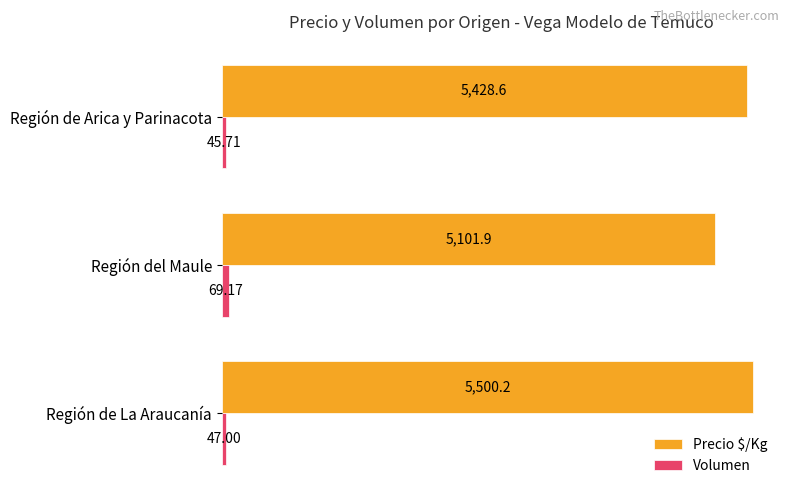

List the series in order of their overall mean, highest first.

Precio $/Kg, Volumen